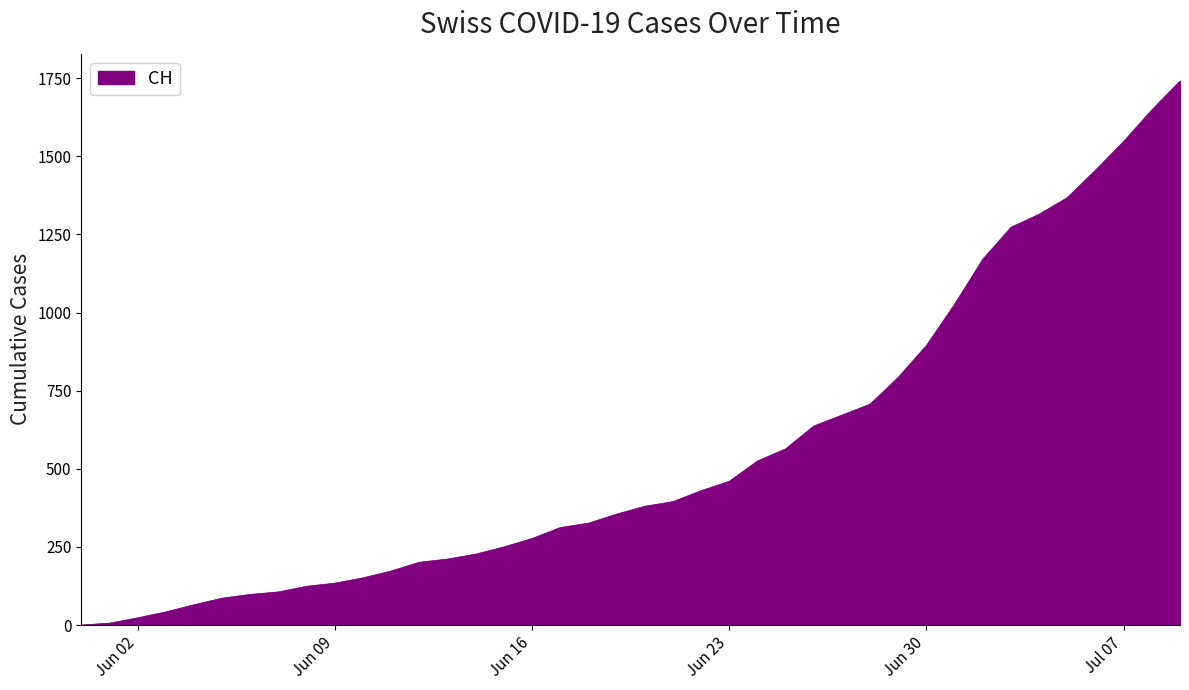

What is the maximum value shown in the chart?

1741